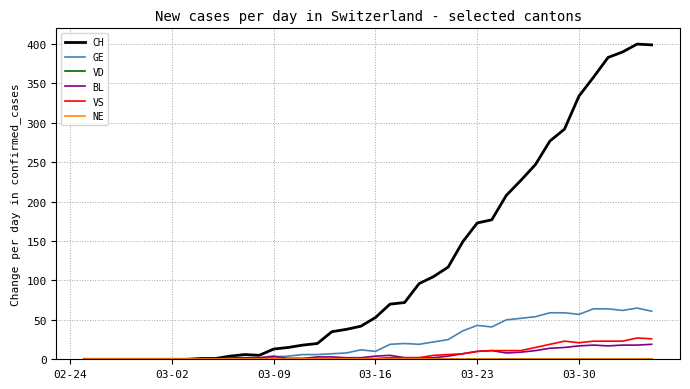

Which label corresponds to the smallest value in the chart?

02-24